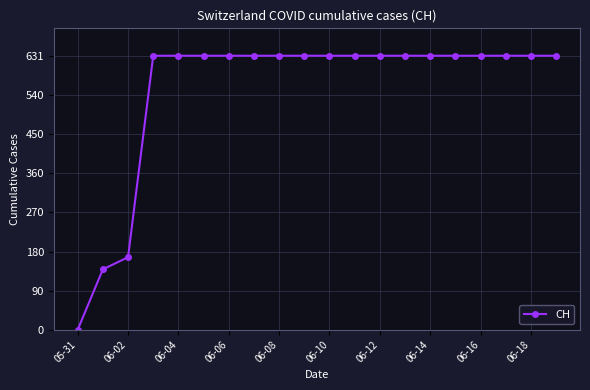

What is the sum of all values?

11033